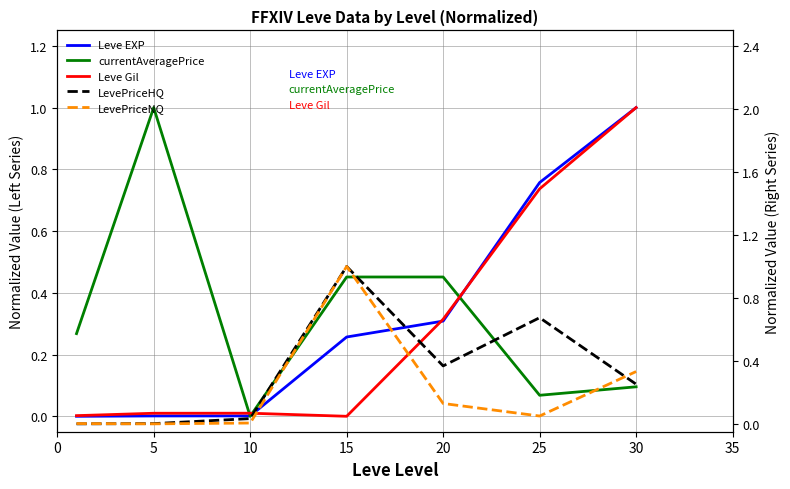

What is the total value across all series at 25?

2.3